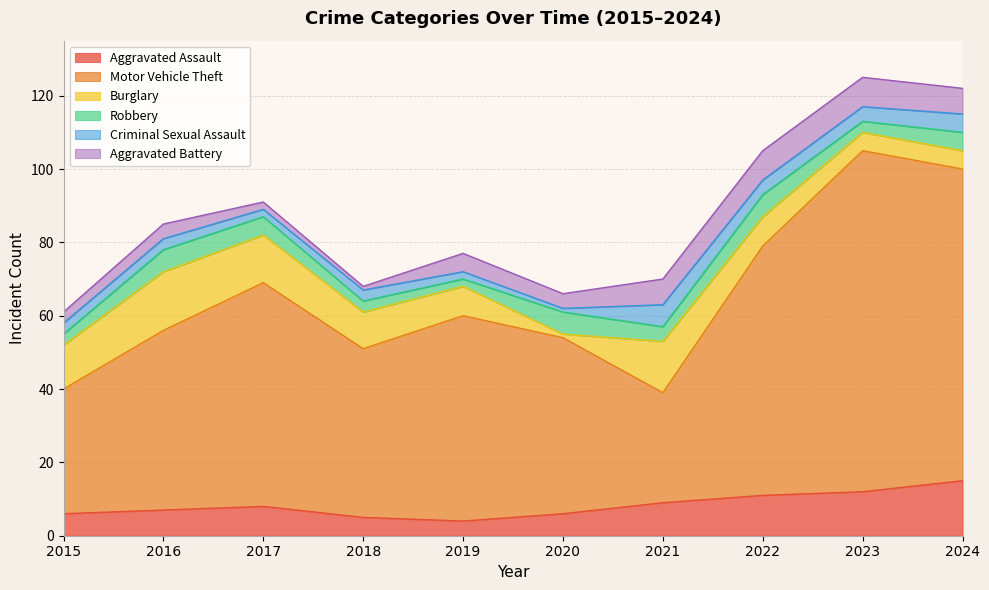

Where does the Motor Vehicle Theft series first go above 56?

2017